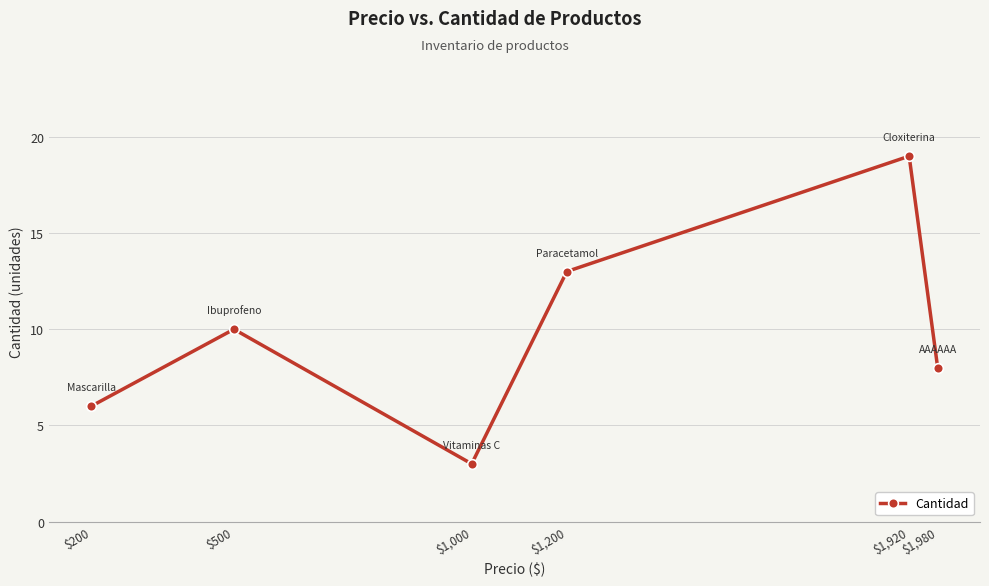

What is the sum of the values at $1,000 and $1,920?

22